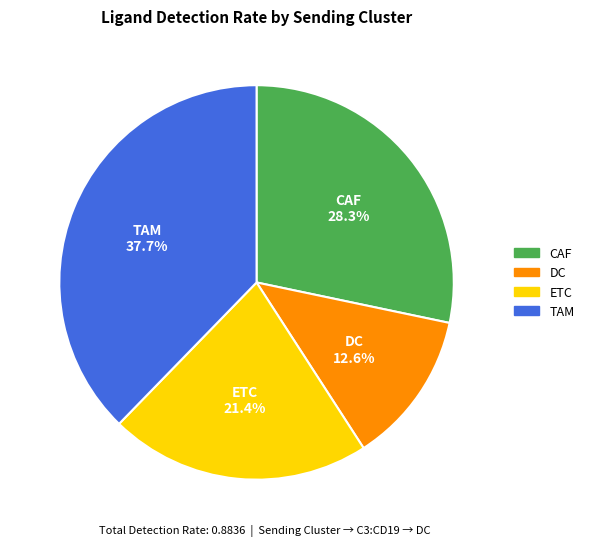

Which slice is the largest?

TAM